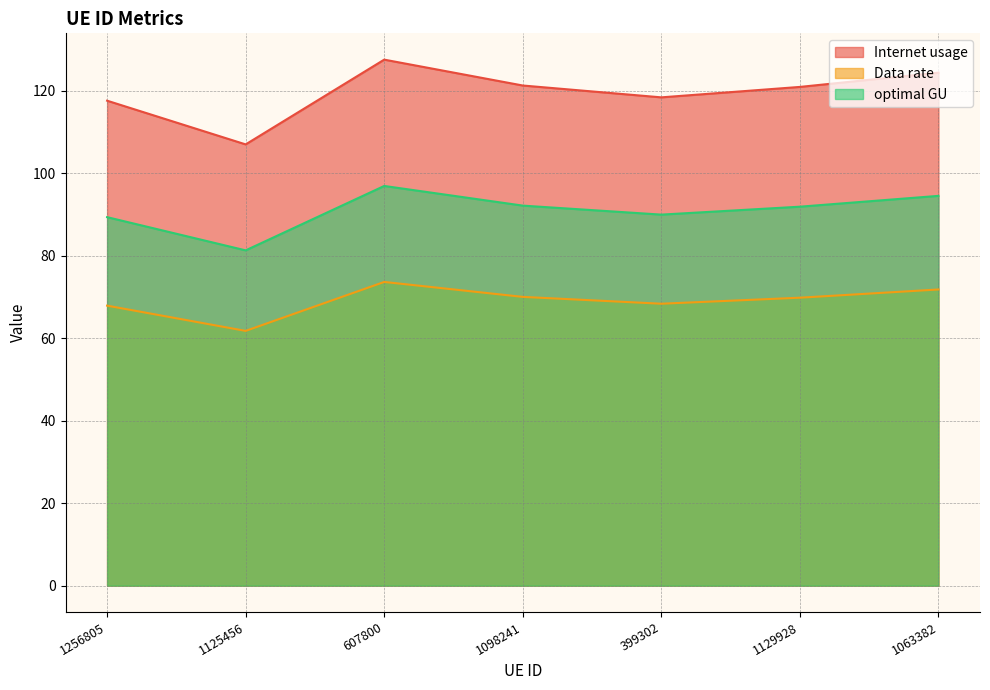

True or false: Internet usage has more than 1 interior local peaks.

False